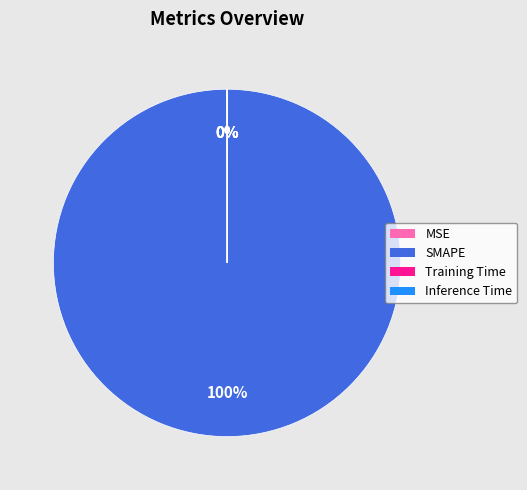

Is SMAPE the majority of the pie?

Yes